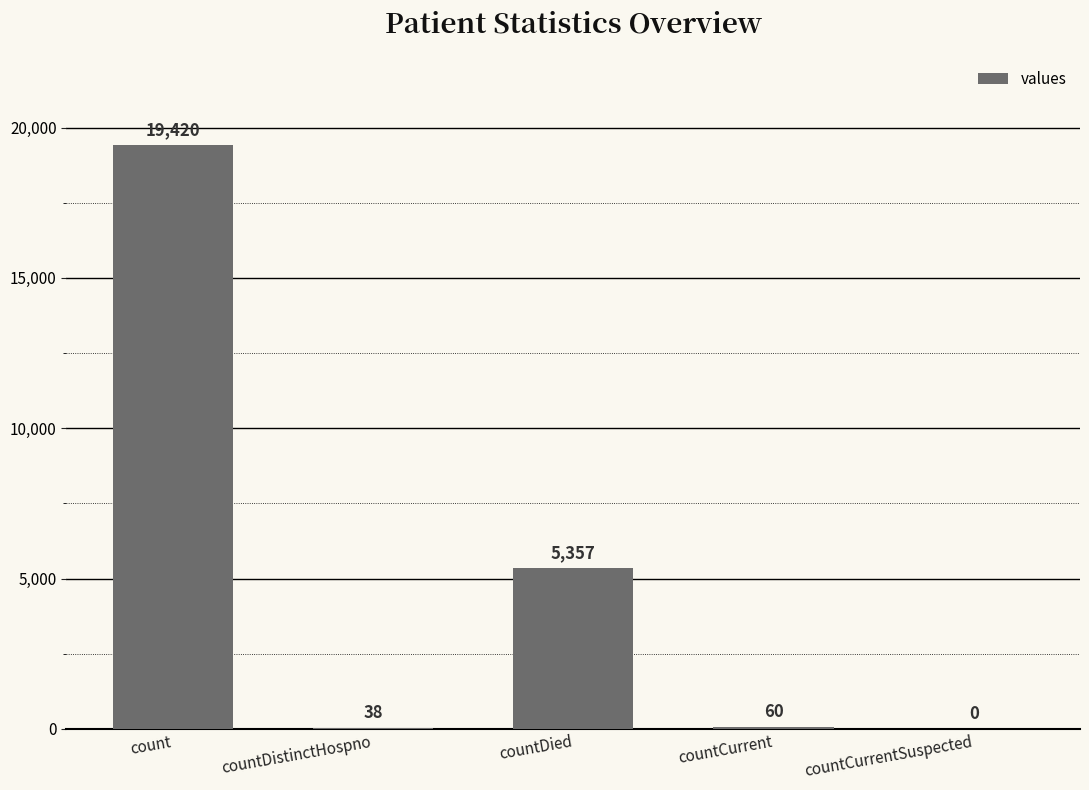

Reading left to right, extract all data points from this chart.

count=19420	countDistinctHospno=38	countDied=5357	countCurrent=60	countCurrentSuspected=0